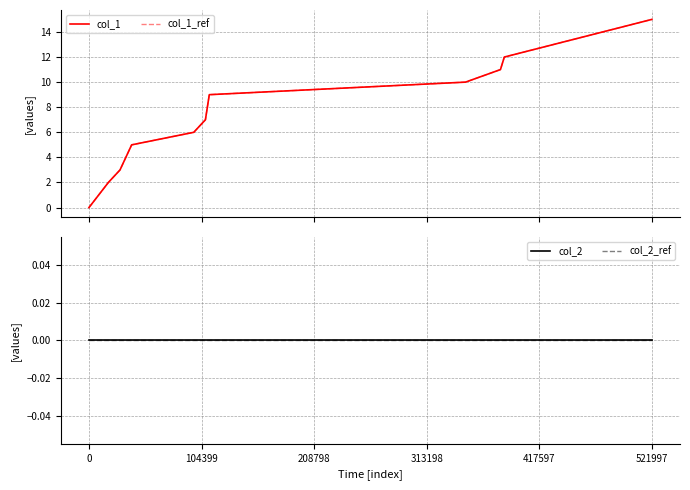

Rank the series by their maximum value, from lowest to highest.

col_2, col_2_ref, col_1, col_1_ref